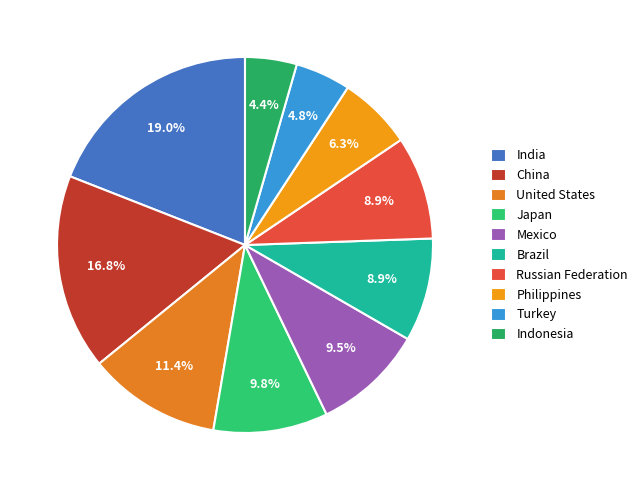

What percentage is NOT represented by Mexico?

90.5%